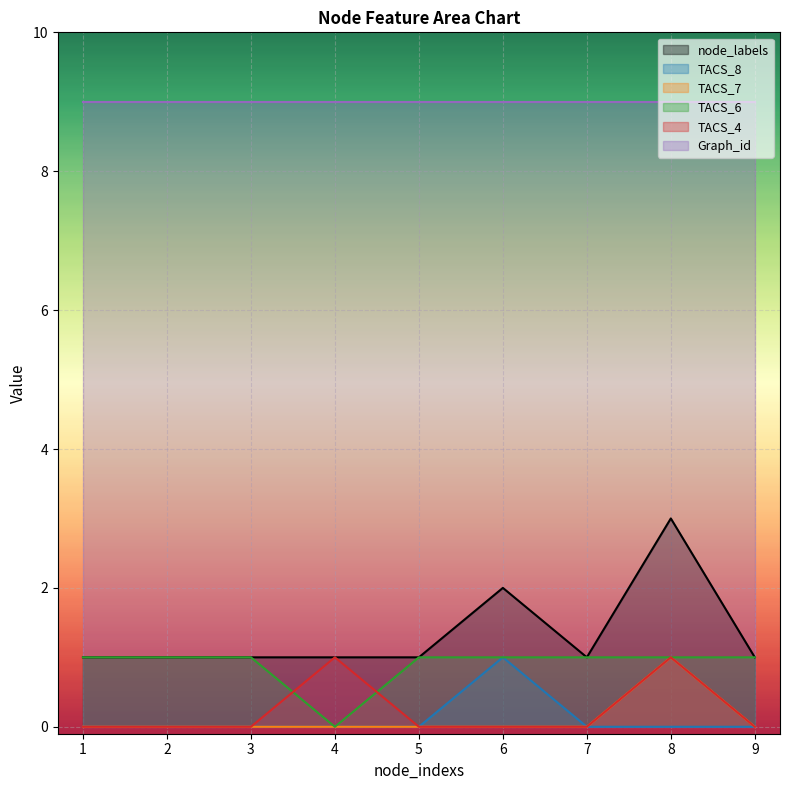

How many lines are shown in the chart?

6